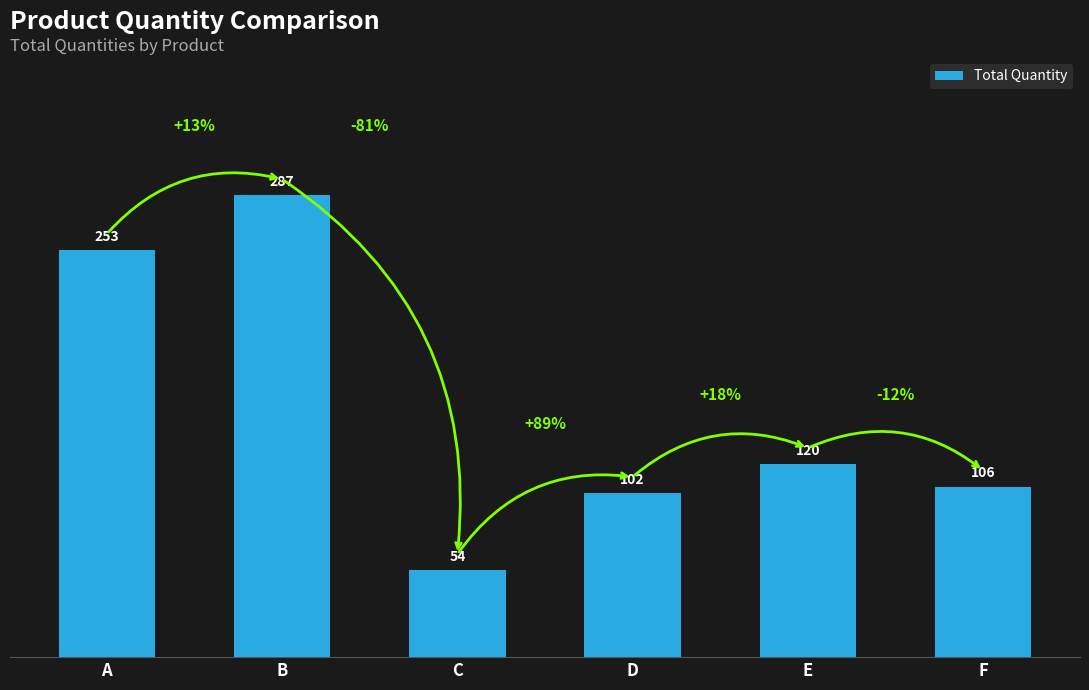

Count the number of categories in the chart.

6